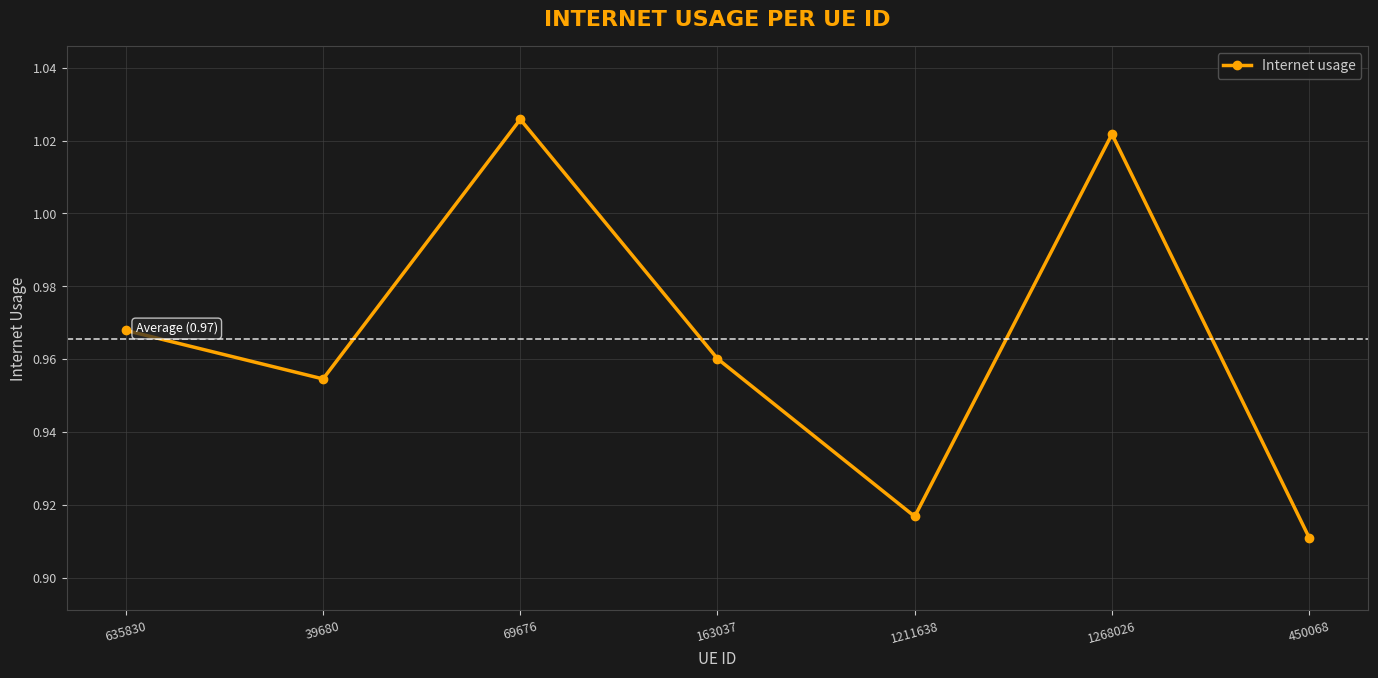

What is the label of the 6th point from the right?

39680